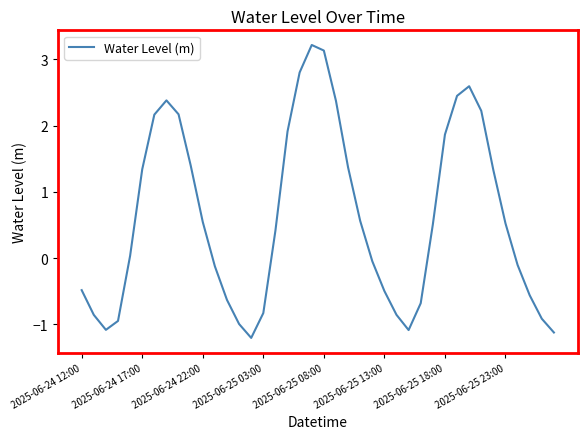

What is the difference between the maximum and minimum values?

4.4